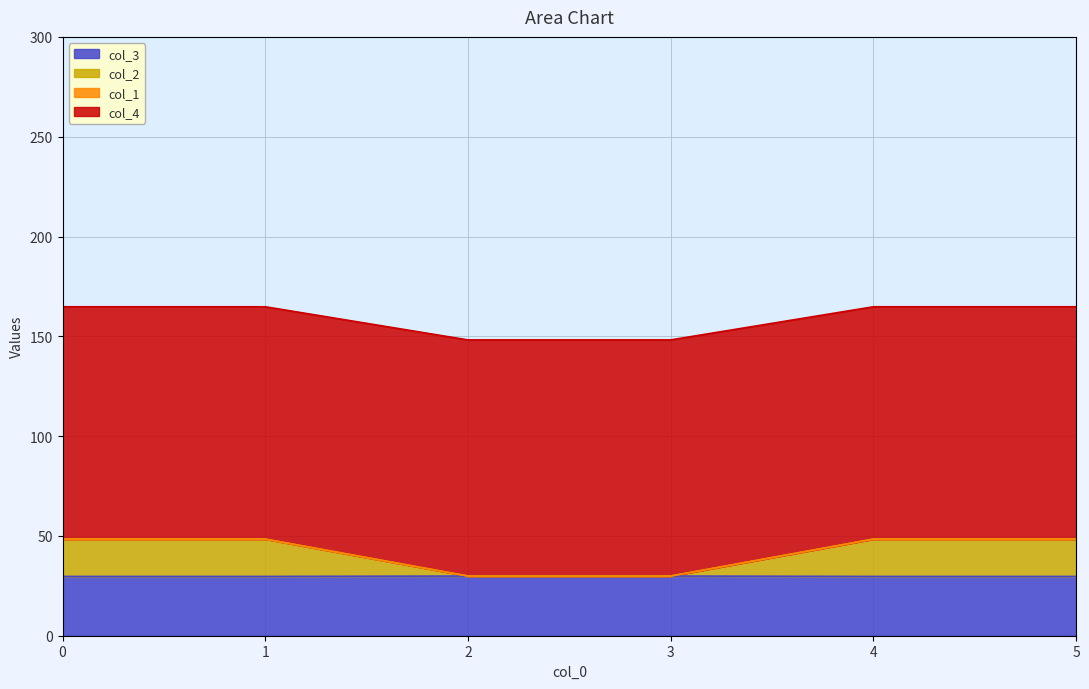

What is the highest value of the col_3 series?

29.9